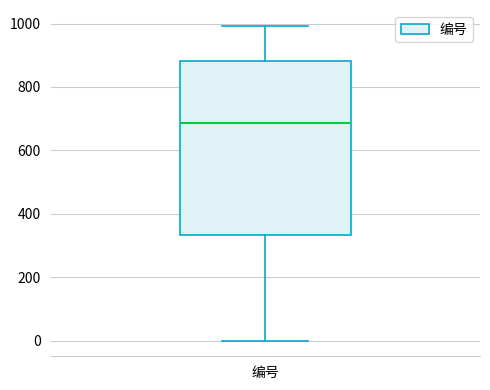

Where does the median line of the box for 编号 sit on the y-axis? The values are not printed on the chart, so give them approximately, as read against the axis.

680